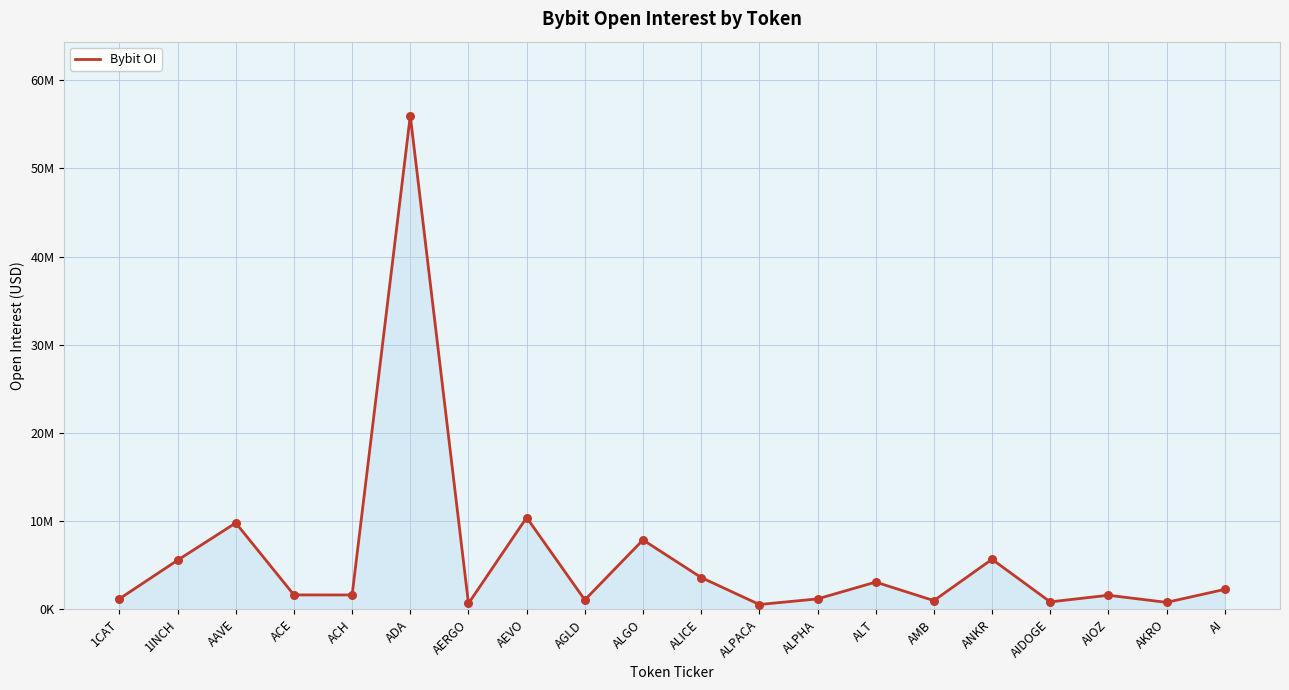

What is the change in value from AAVE to AIDOGE?

-8953660